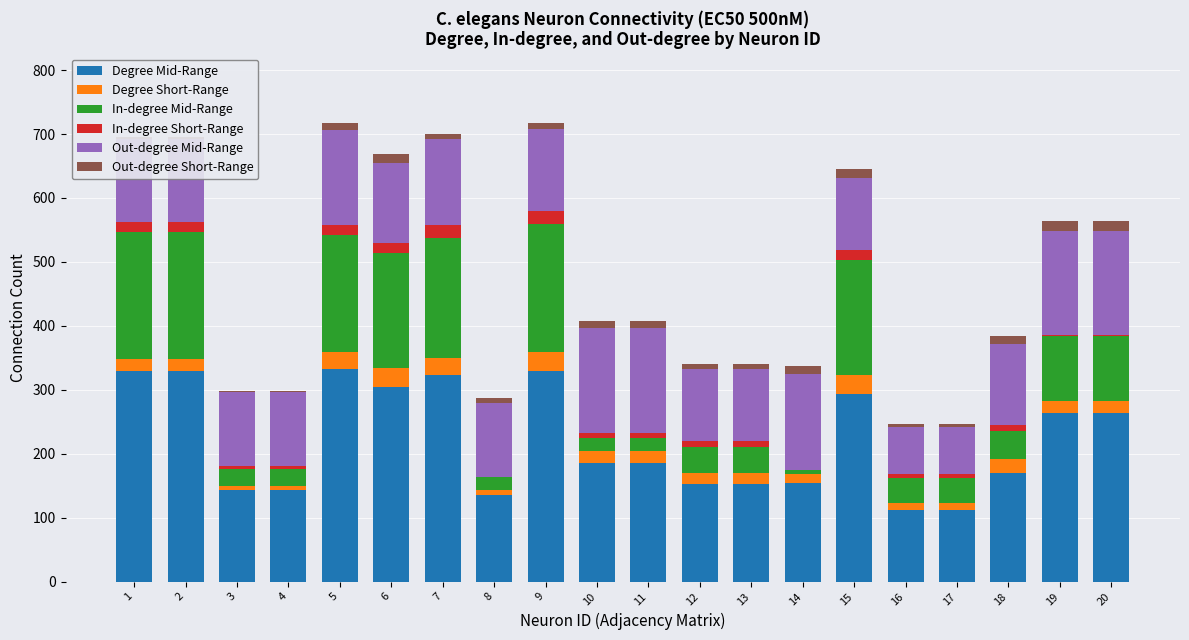

What is the sum of the In-degree Mid-Range values at 19 and 11?

123